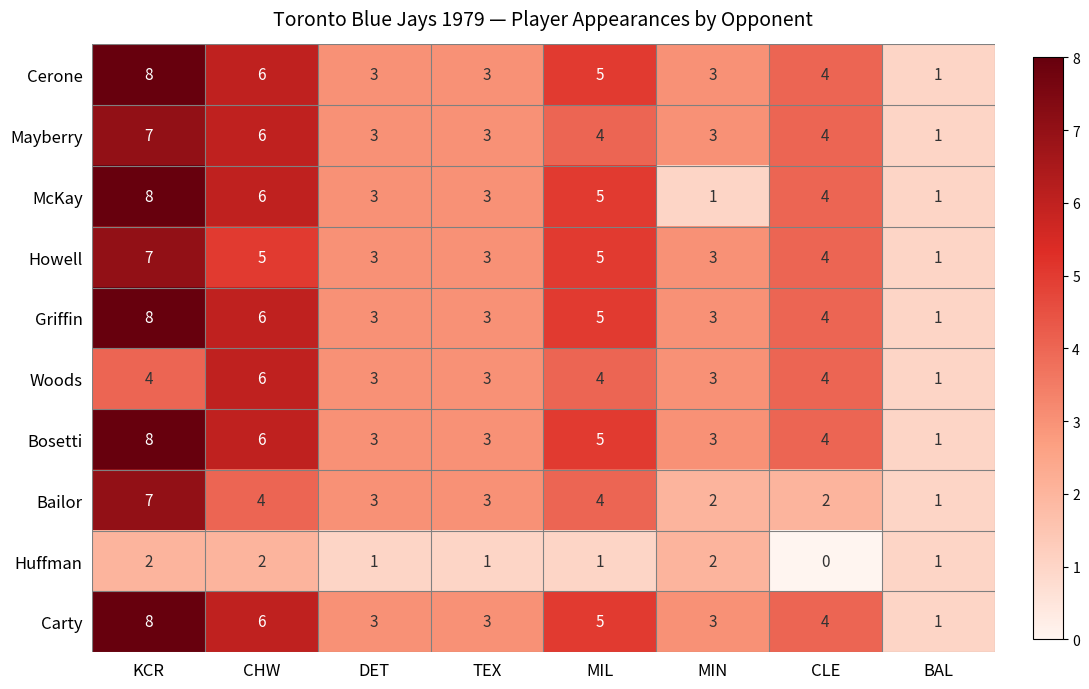

What is the difference between the second highest and second lowest values in the McKay series?

5